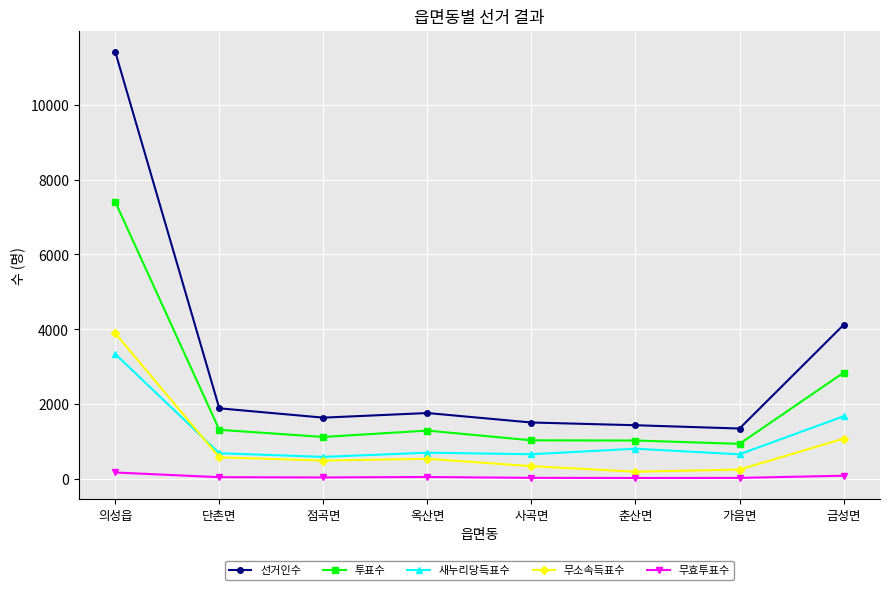

Read the 무소속득표수 value at 춘산면, to the nearest 50.

200